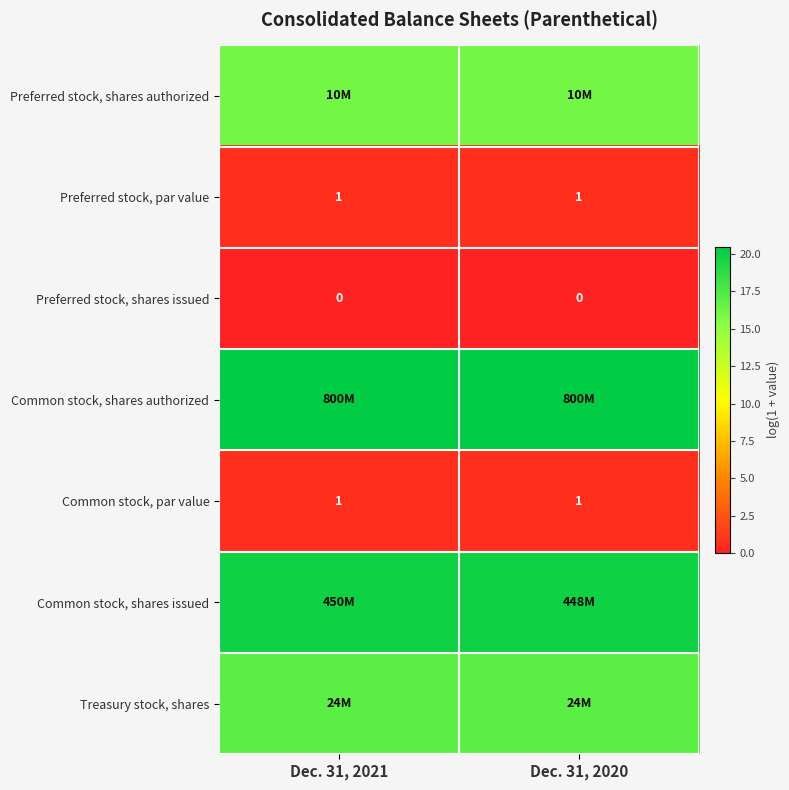

At which label does Common stock, par value reach its minimum?

Dec. 31, 2021